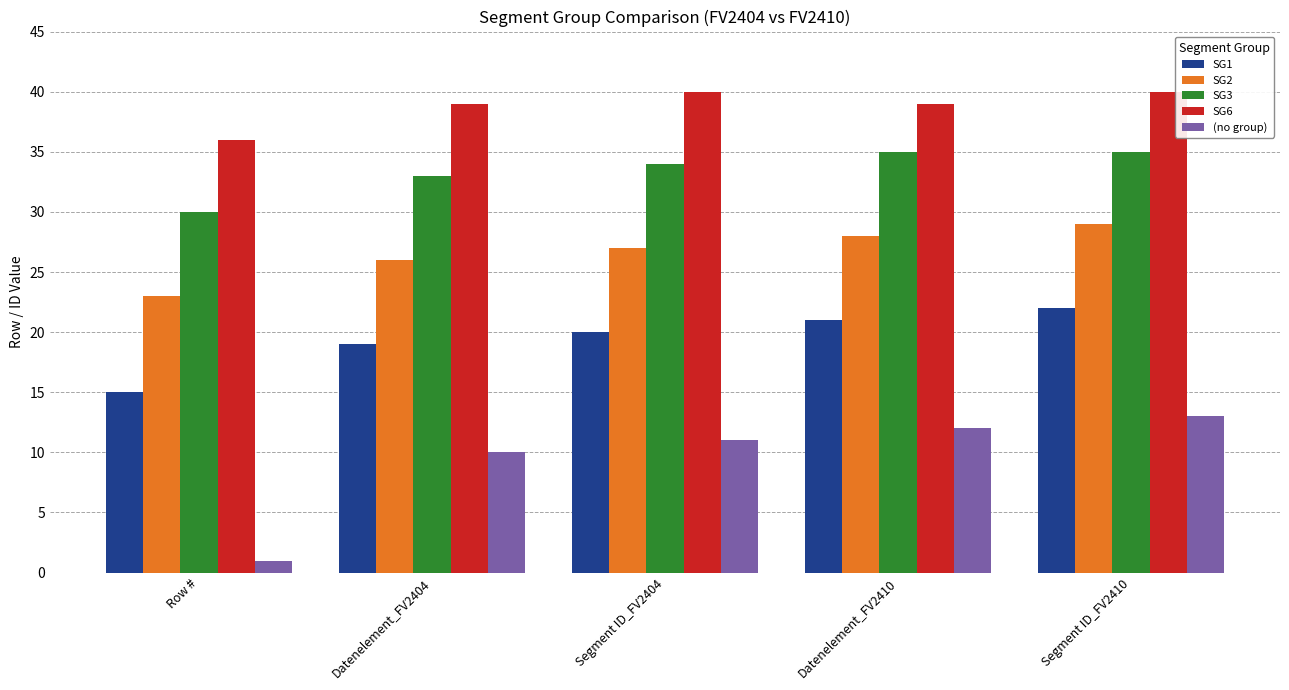

What is the smallest value displayed?

1